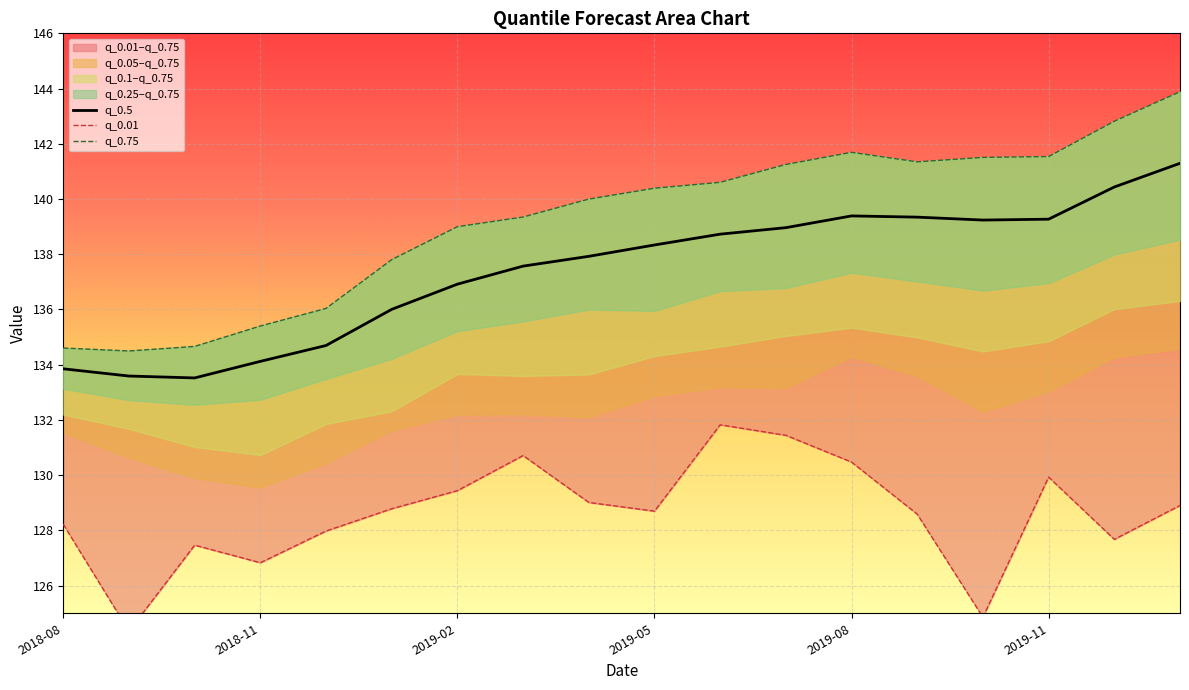

True or false: q_0.01 and q_0.25 intersect in this chart.

False